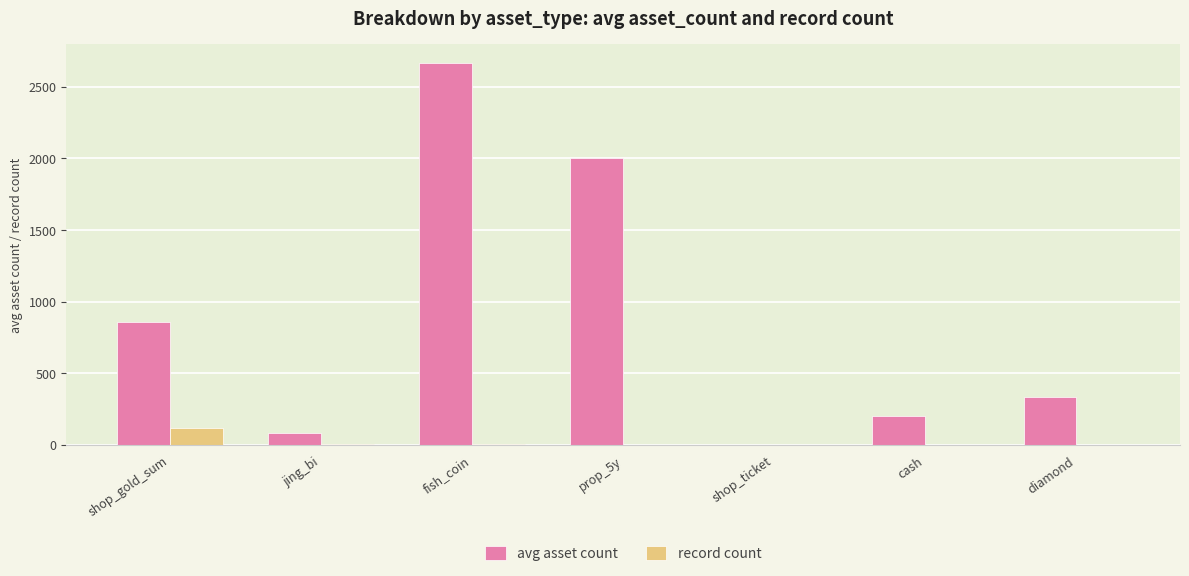

What is the sum of all record count values?

140.0